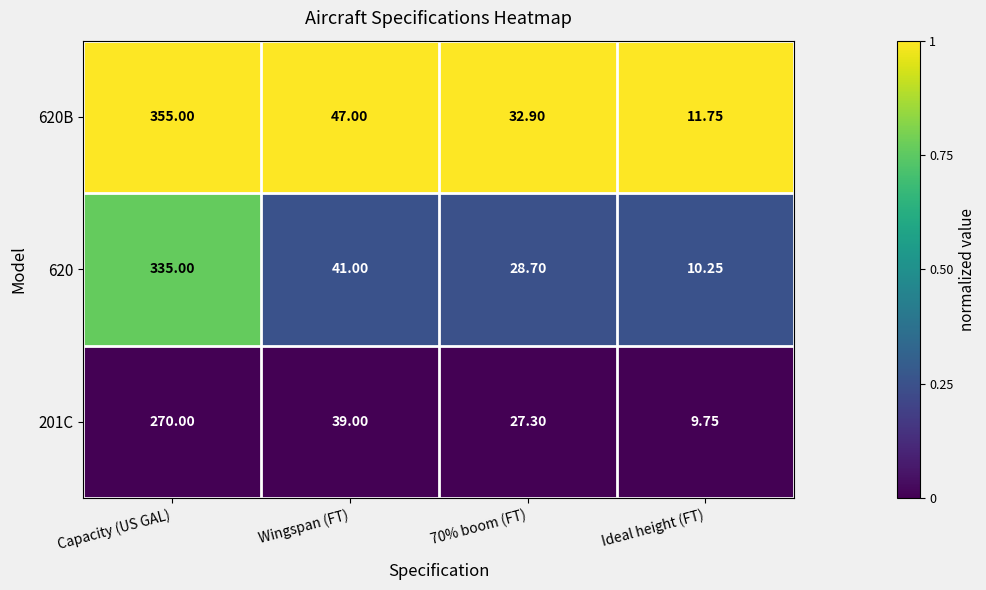

Rank the series by their maximum value, from highest to lowest.

620B, 620, 201C